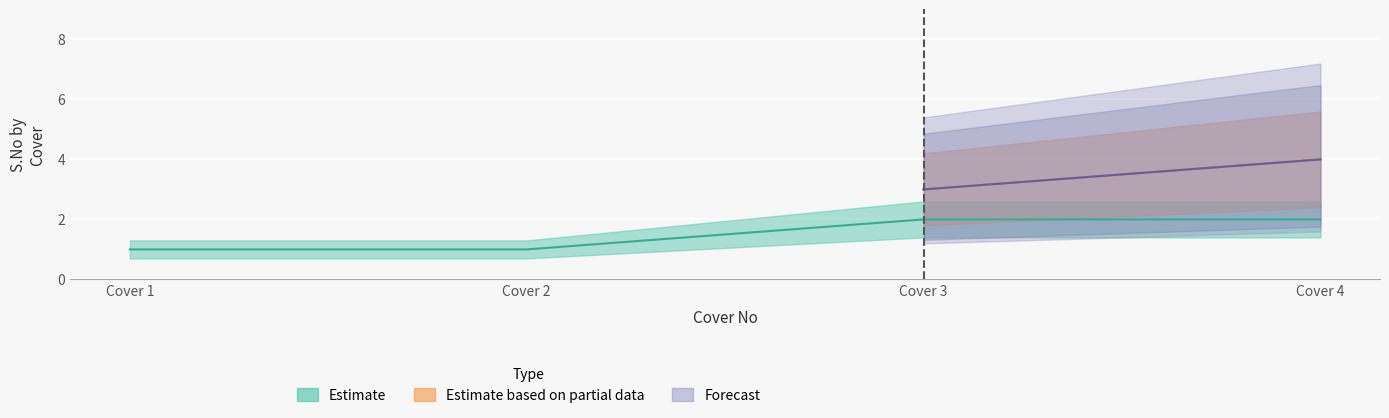

What is the maximum value for Estimate?

2